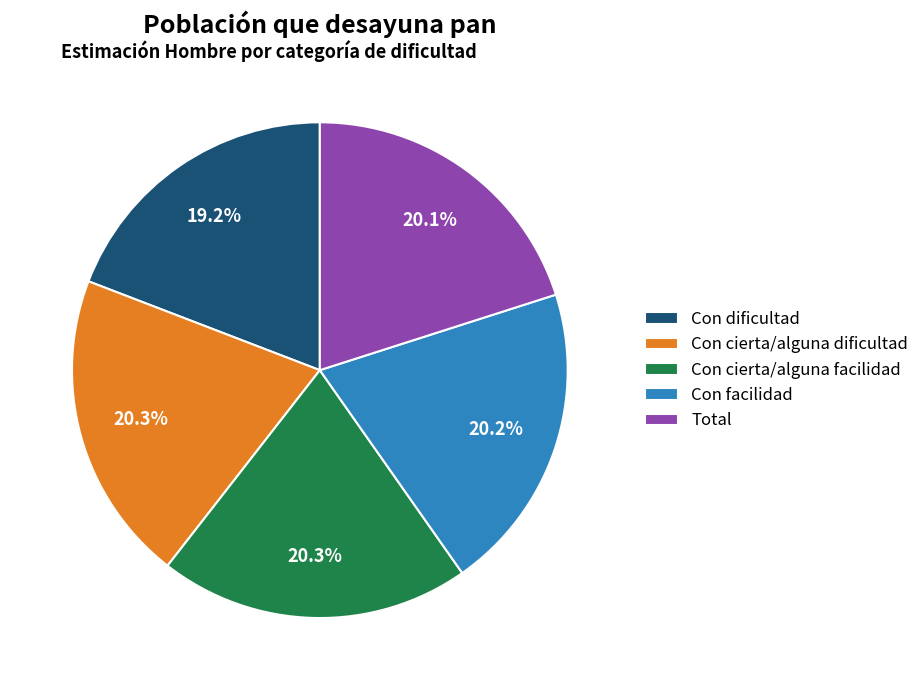

What is the smallest slice in the pie chart?

Con dificultad